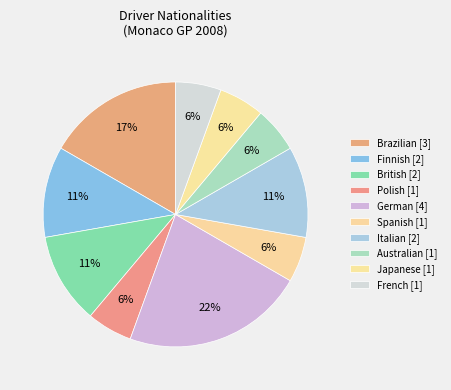

Which slice is the smallest?

Polish